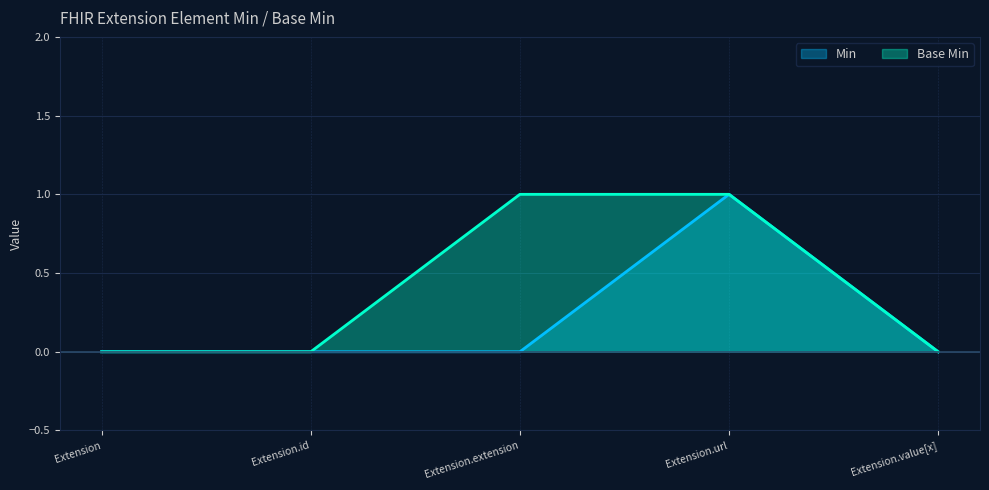

What is the difference between the highest and lowest values at Extension.extension?

1